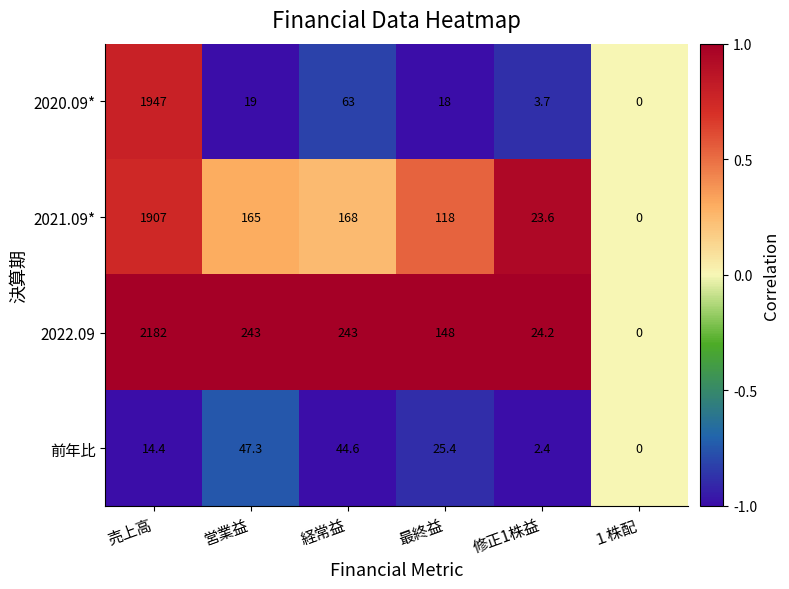

Which label corresponds to the smallest value in the chart?

１株配